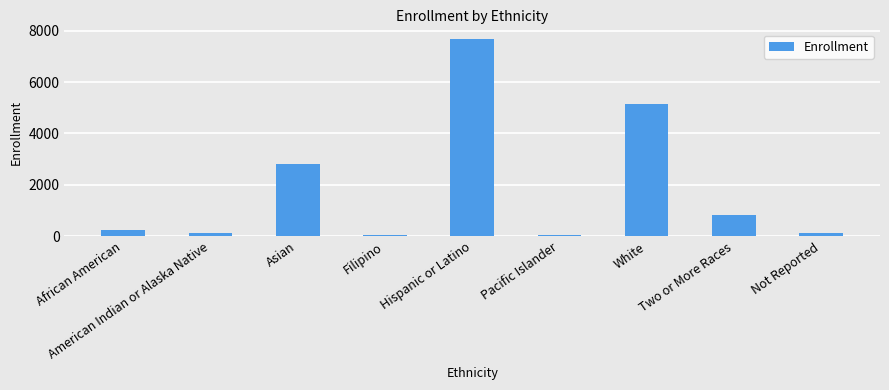

What is the maximum value shown in the chart?

7670